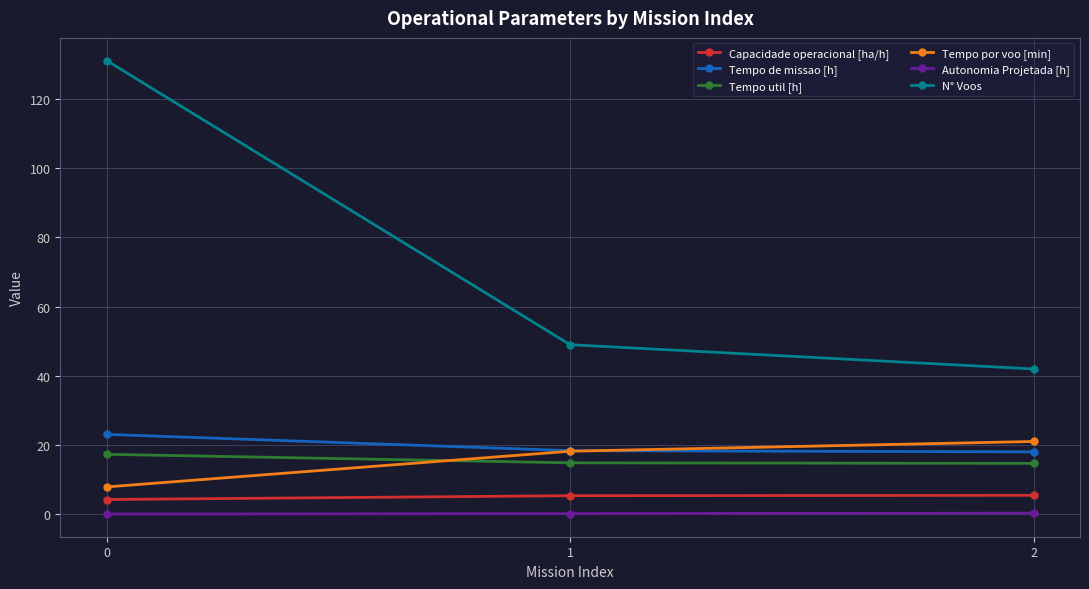

Which series changed the most between 1 and 2?

N° Voos